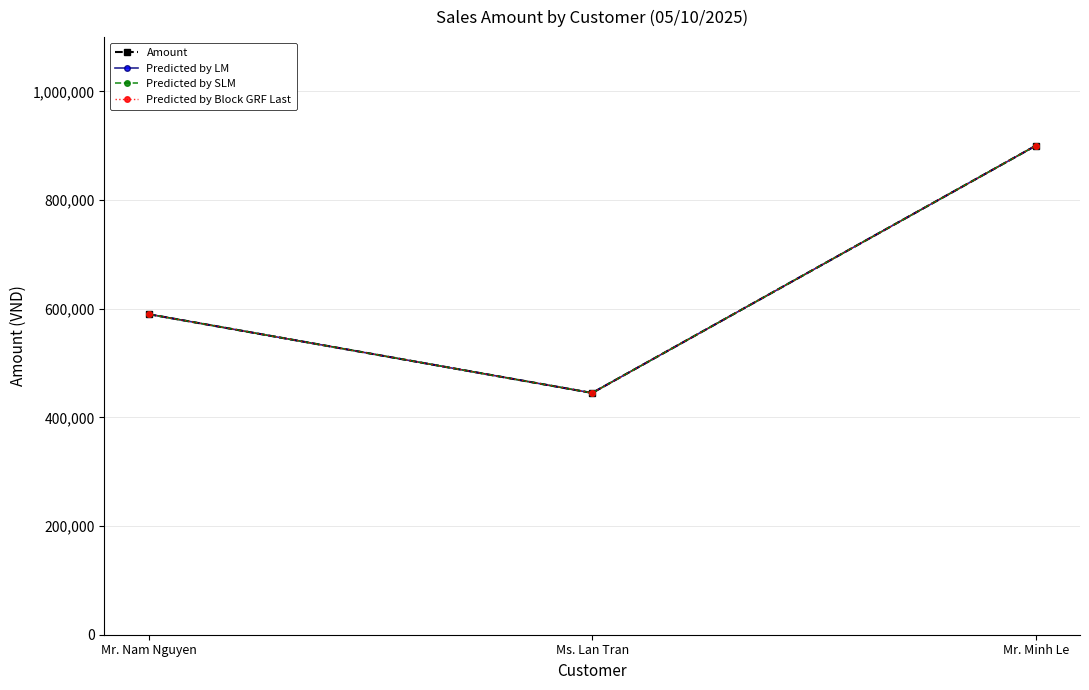

What is the average value of the Predicted by LM series?

645000